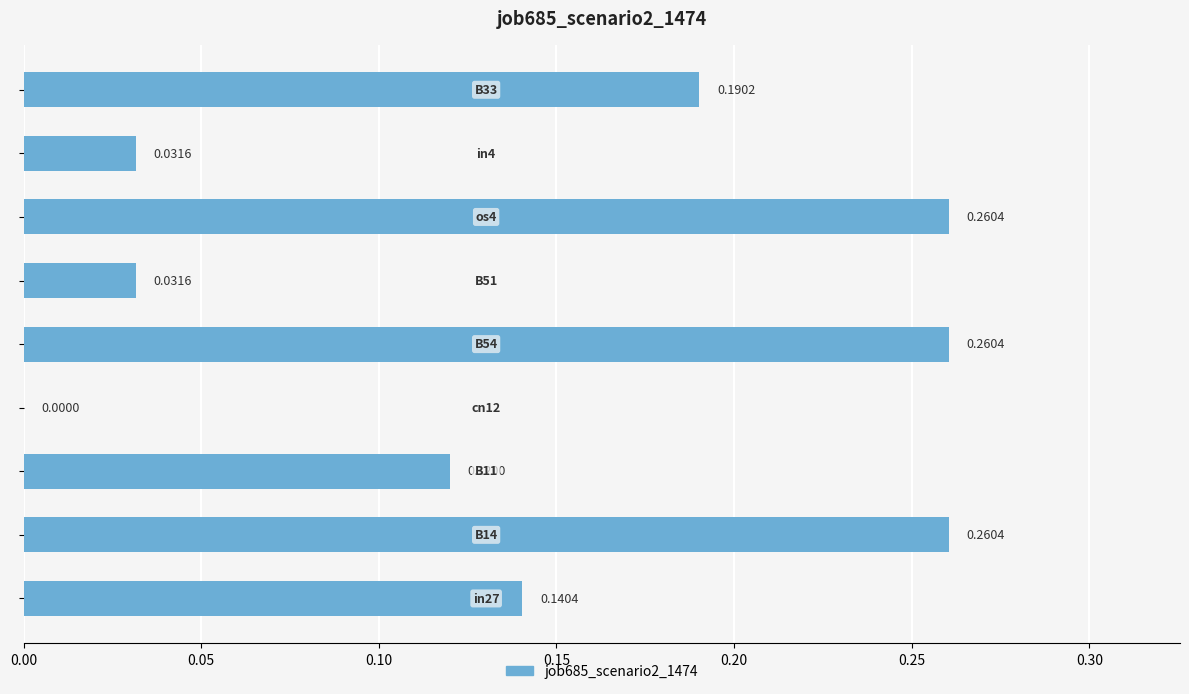

How many series are shown in this chart?

1